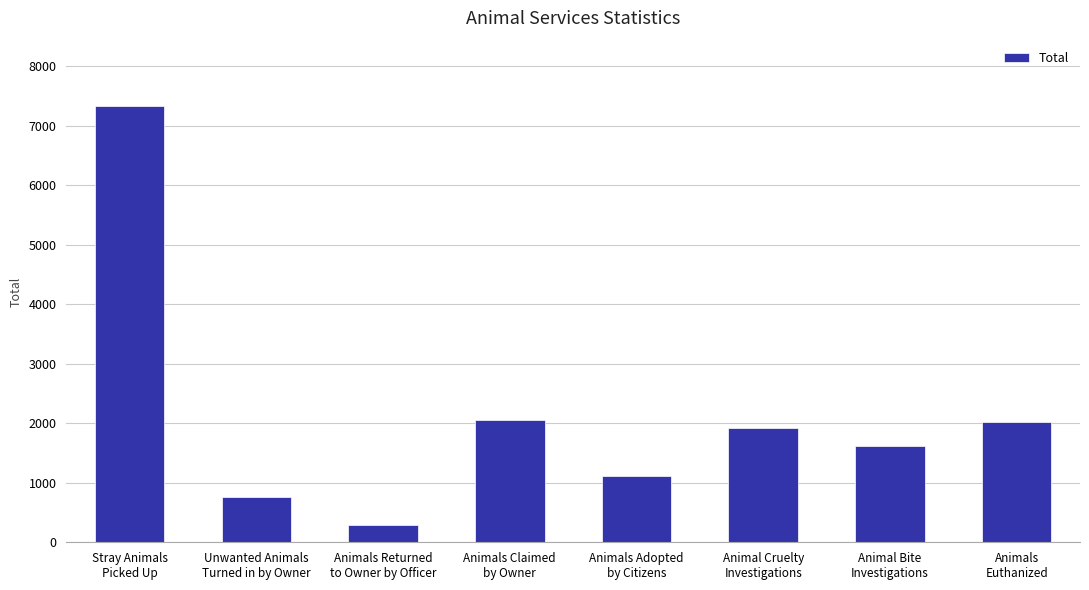

What is the value of the 8th bar from the left?

2018